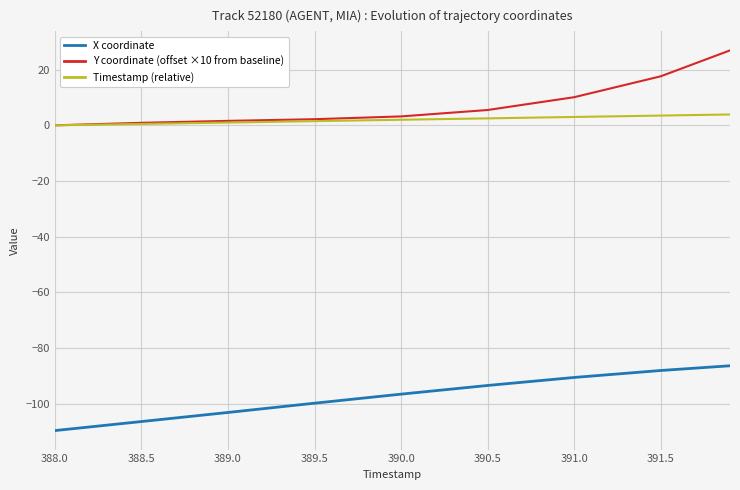

Count the Timestamp (relative) values in the range 1 to 3.

5